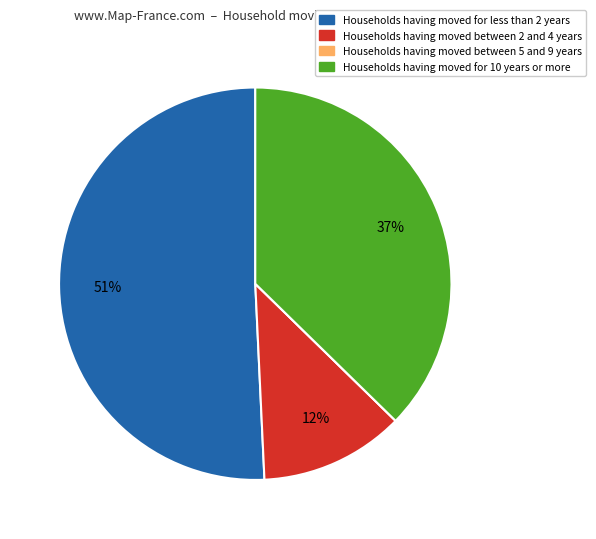

Combined, do Households having moved for 10 years or more and Households having moved between 2 and 4 years account for over 50%?

No